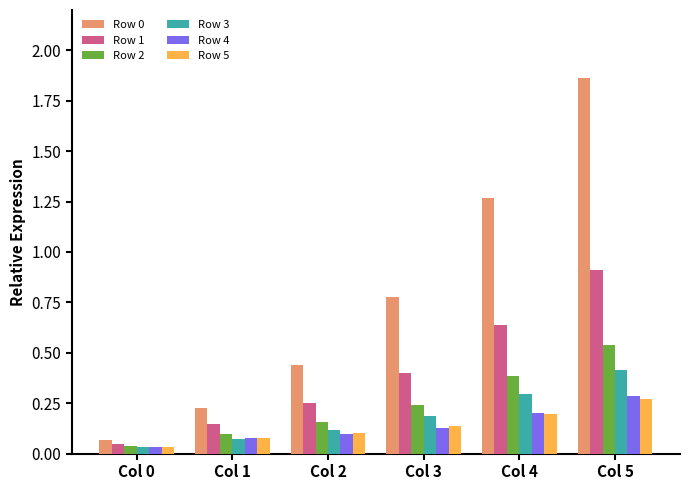

What is the sum of the Row 0 values at Col 1 and Col 5?

2.1